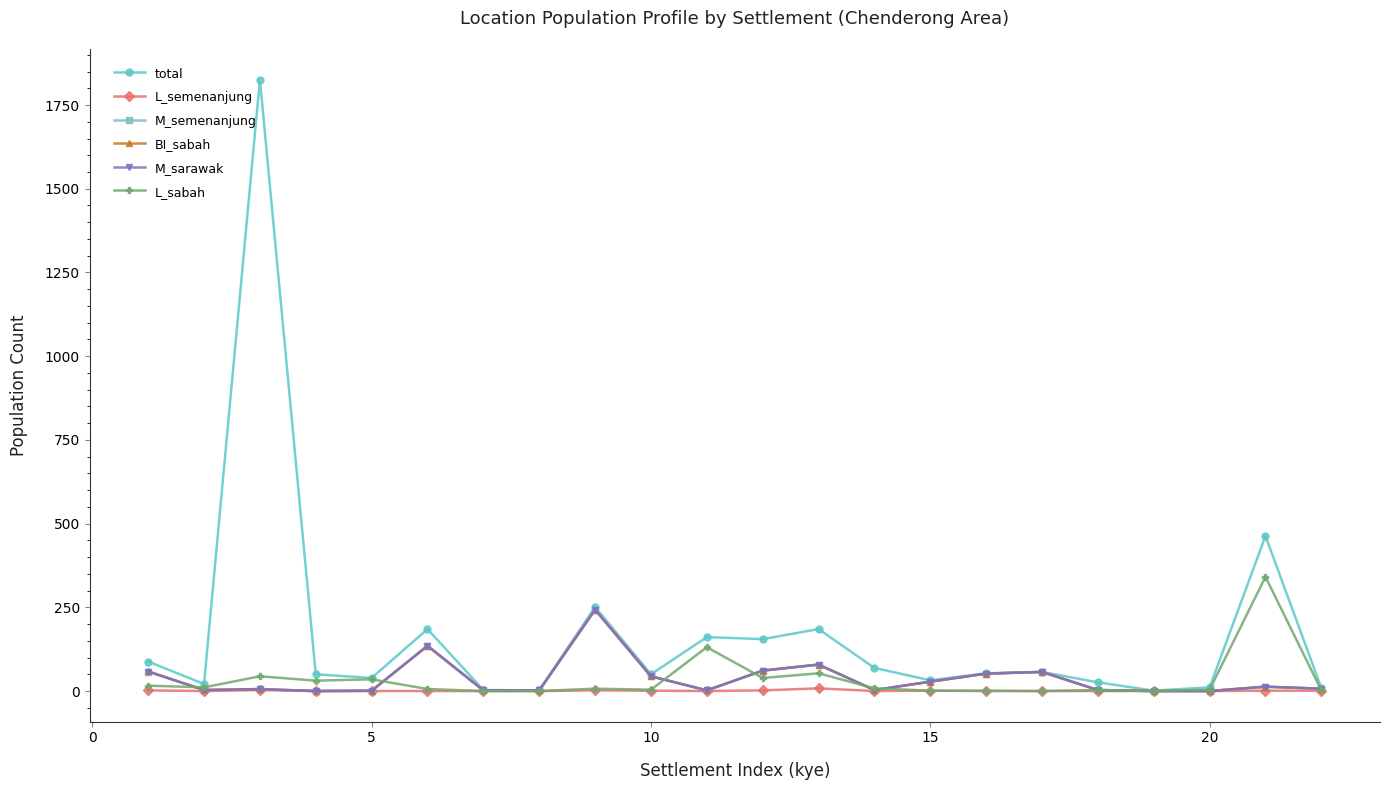

Does the chart have visible grid lines?

No